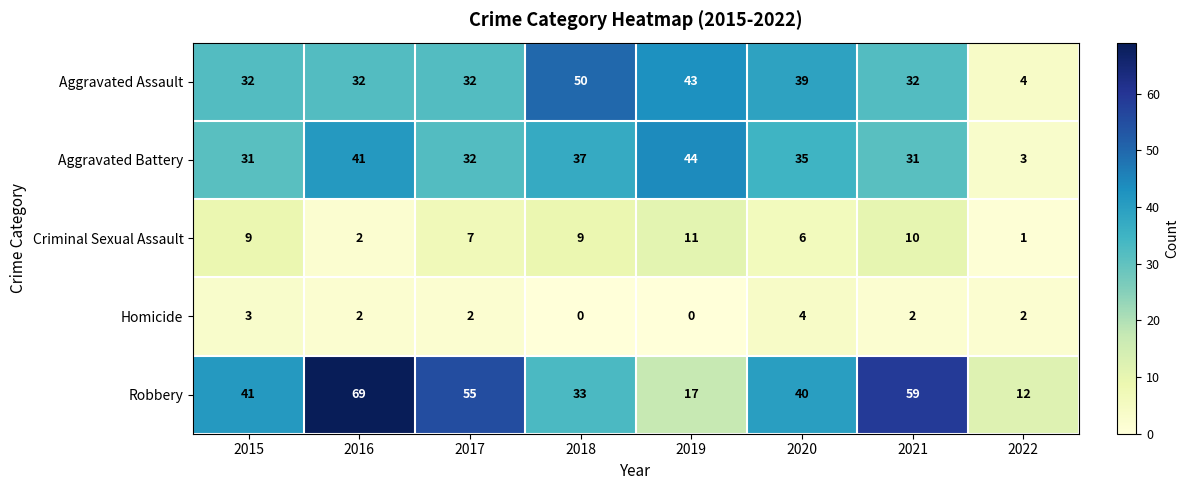

Between 2018 and 2022, which series saw the biggest shift?

Aggravated Assault